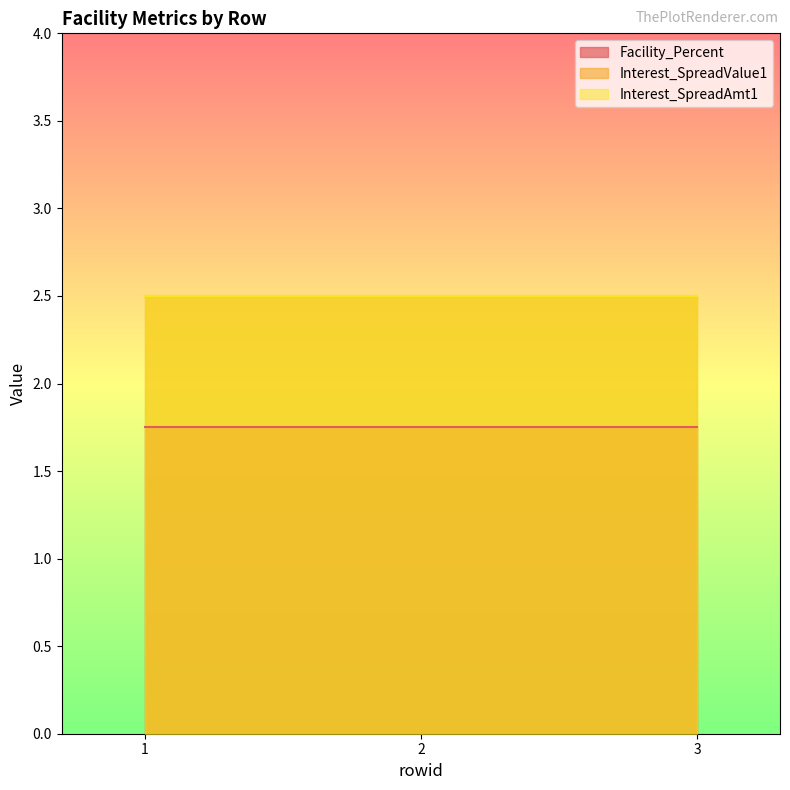

Rank the categories by Facility_Percent value from lowest to highest.

1, 2, 3